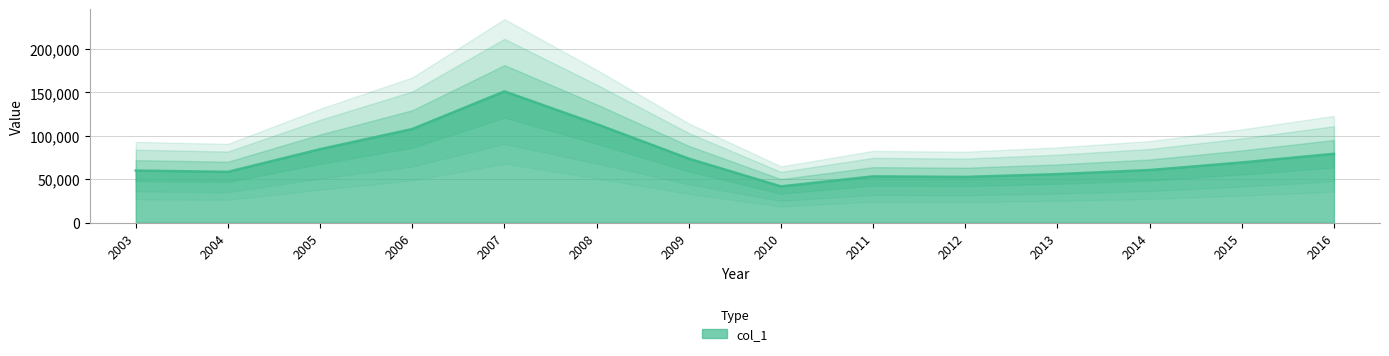

How many categories are shown in the chart?

14